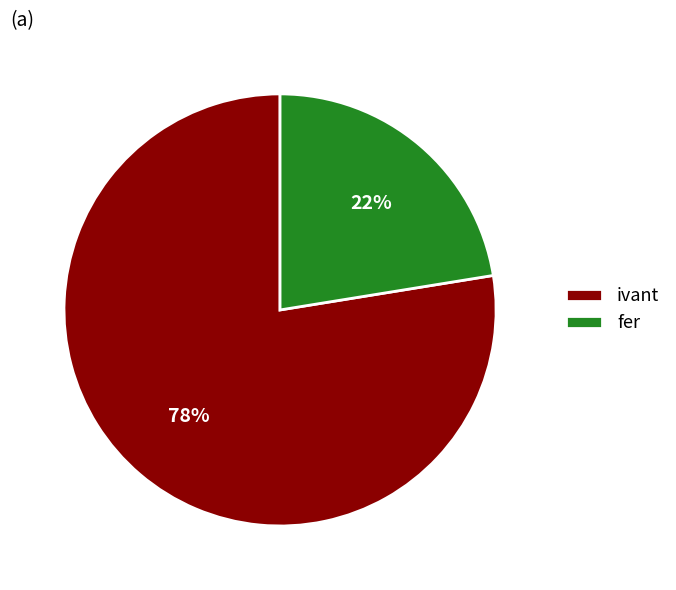

The fer slice represents 16% of the pie. True or false?

False